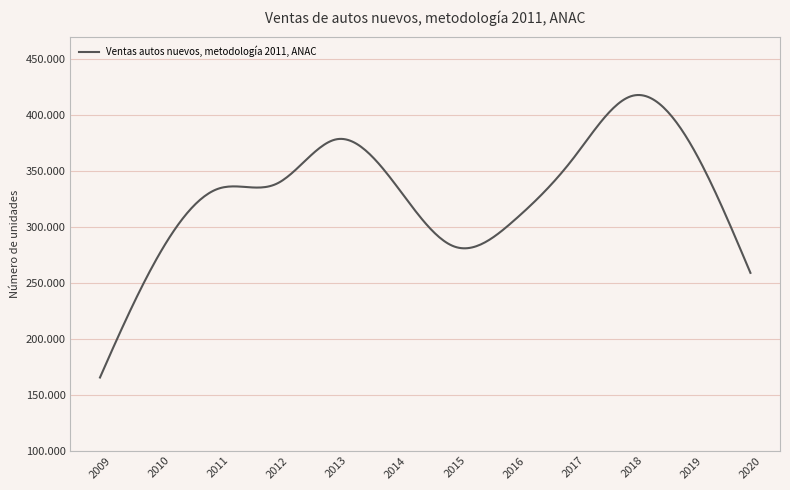

Is this an area chart (filled region under the line)?

No